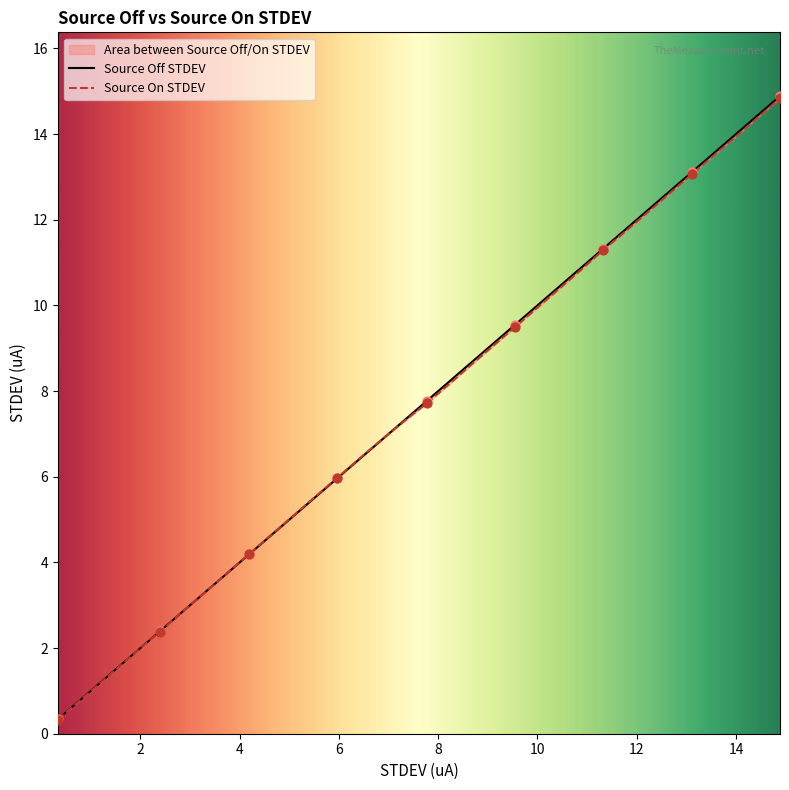

Which series has the largest Y range (max minus min)?

Source Off STDEV